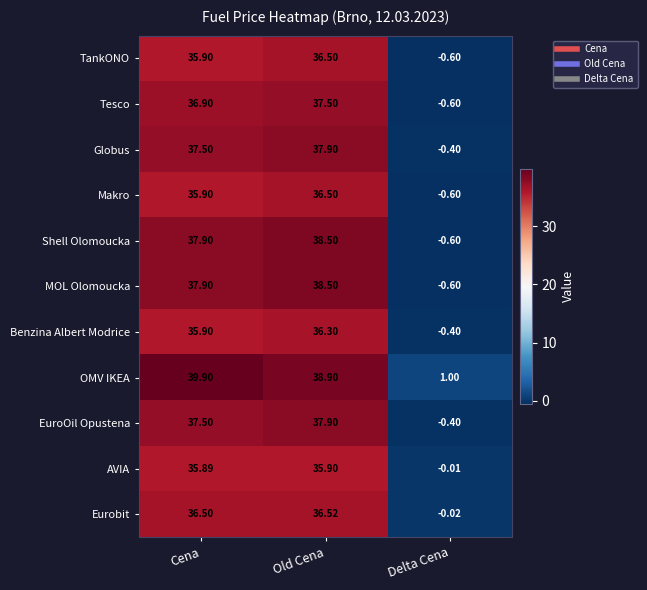

Where is AVIA nearest to the value 17?

Delta Cena